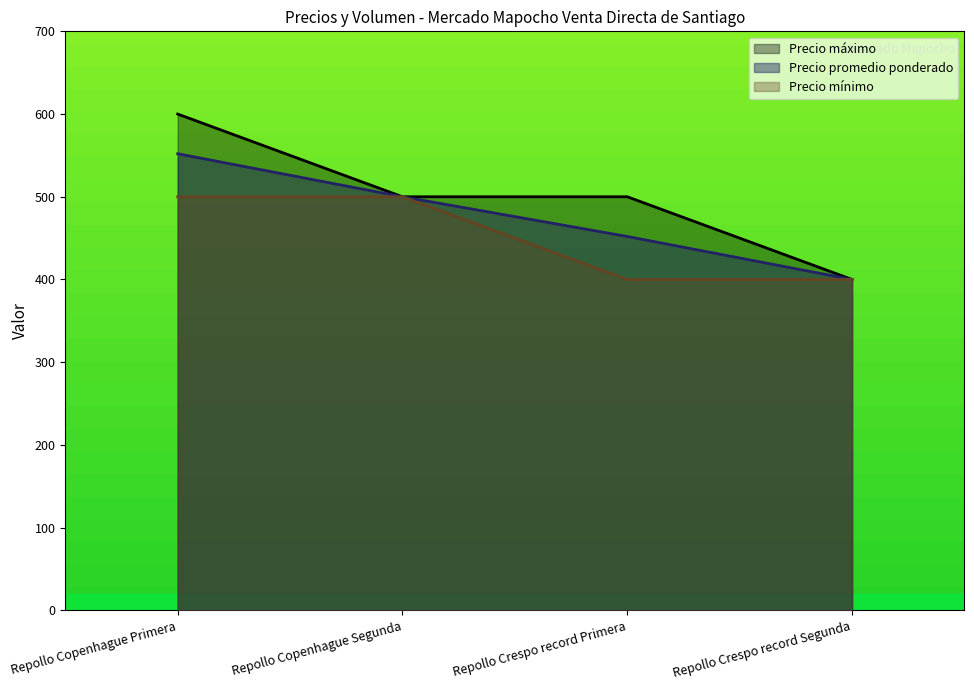

Is the value of Precio promedio ponderado at Repollo Copenhague Primera greater than the value of Precio minimo at Repollo Copenhague Segunda?

Yes